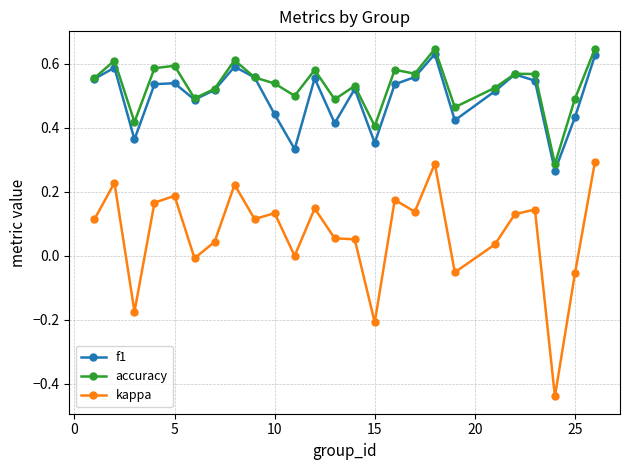

True or false: kappa and accuracy intersect in this chart.

False